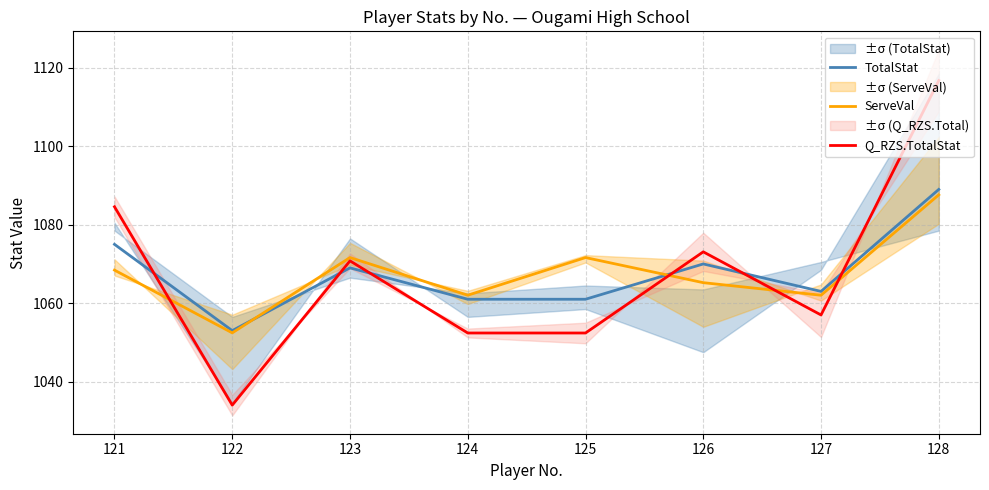

Is it true that TotalStat equals 1061.0 at 125?

True